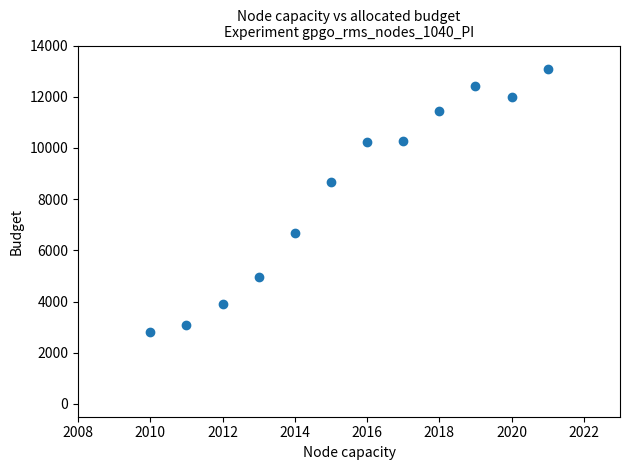

What is the range of X values (max minus min)?

11